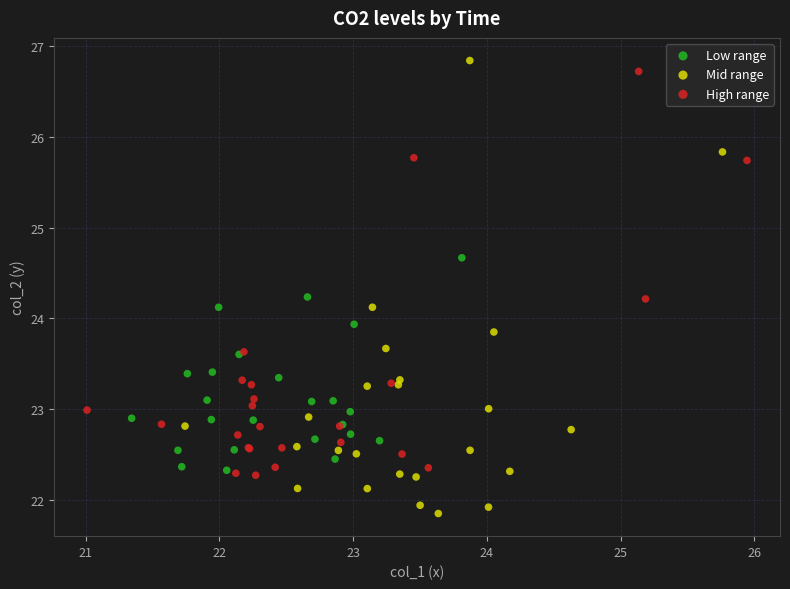

Which series has the widest spread of Y values?

Mid range